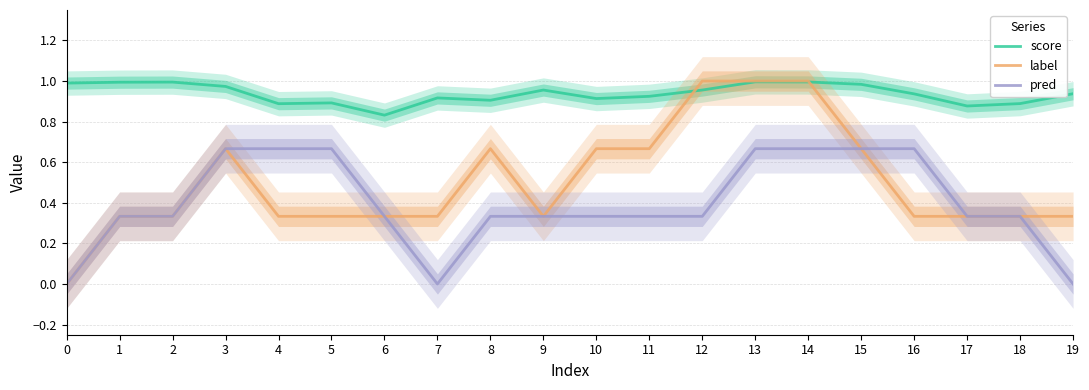

Count the number of data series in this chart.

3